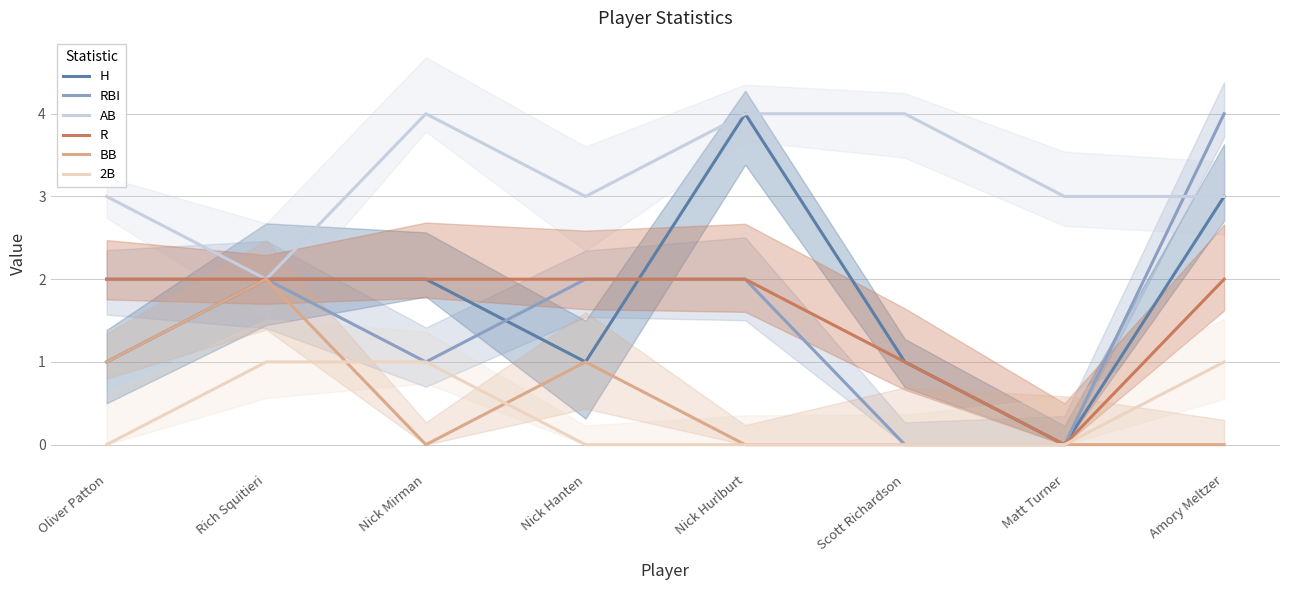

Which series has the widest spread of values?

H